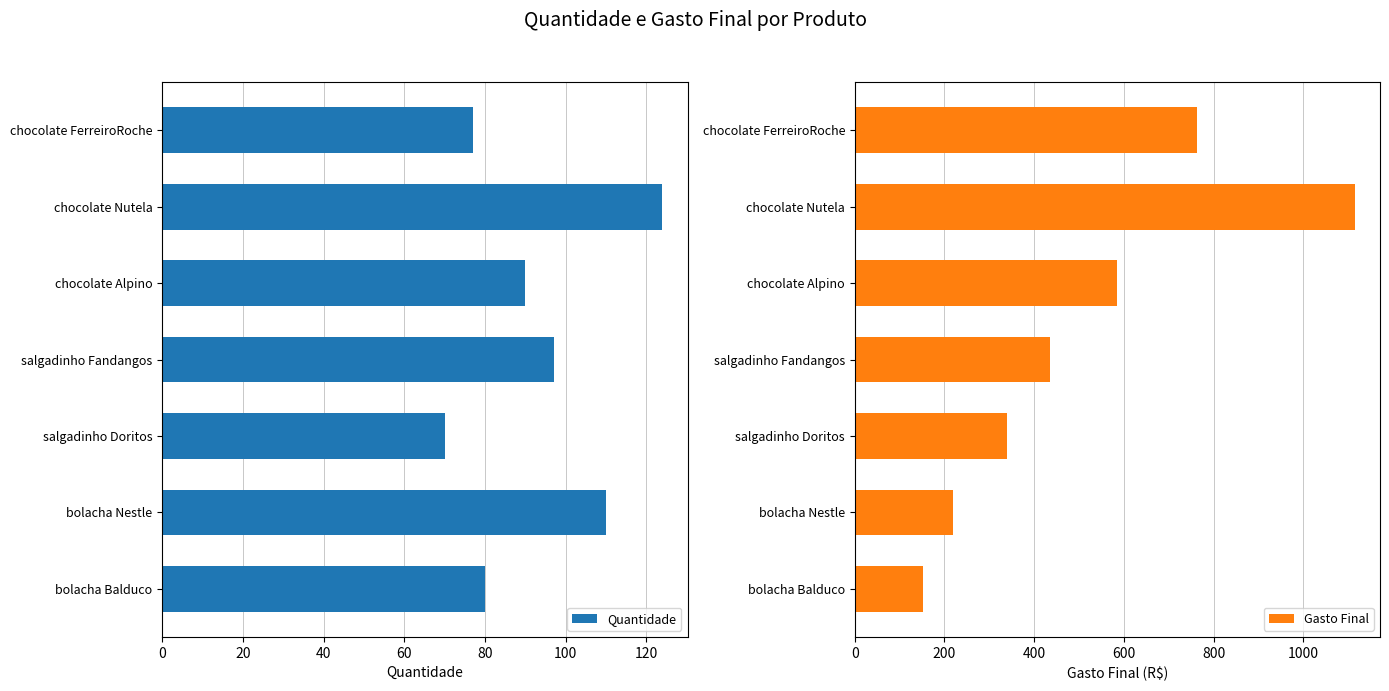

The Quantidade series shows 90 at chocolate Alpino. True or false?

True